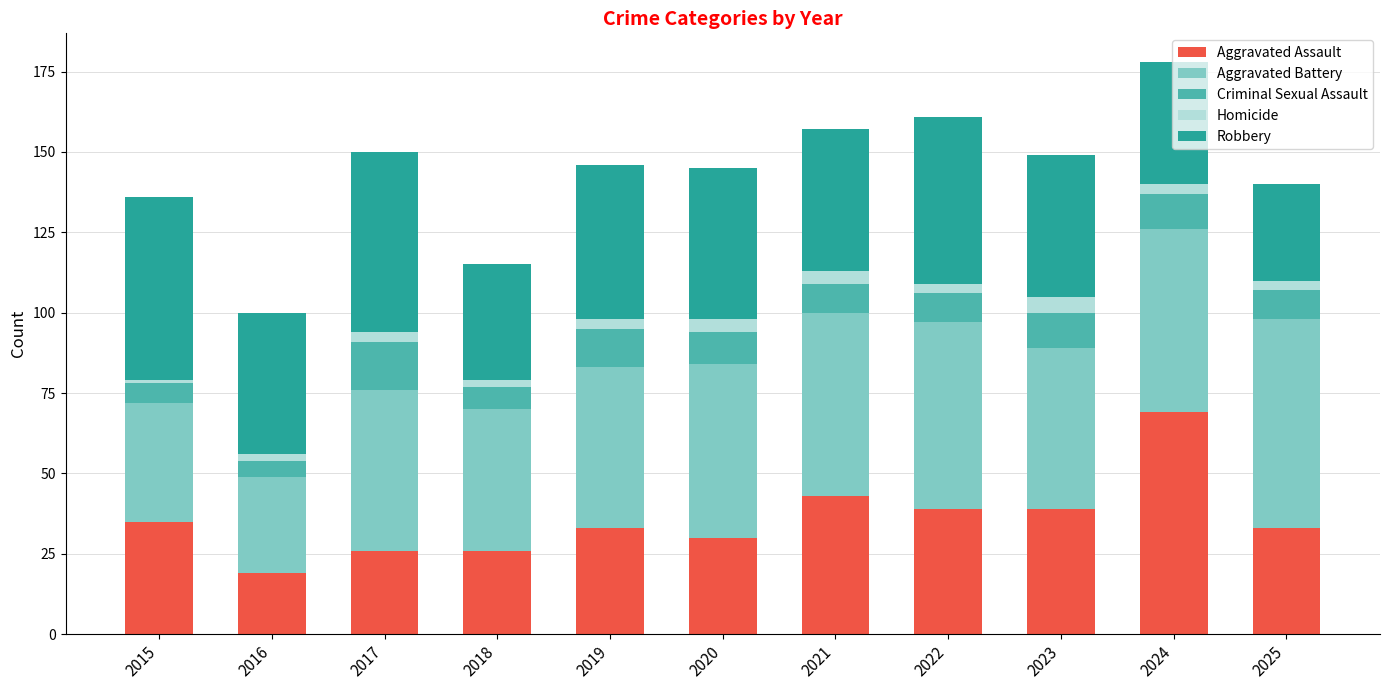

What is the difference between the second highest and minimum values in the Aggravated Assault series?

24